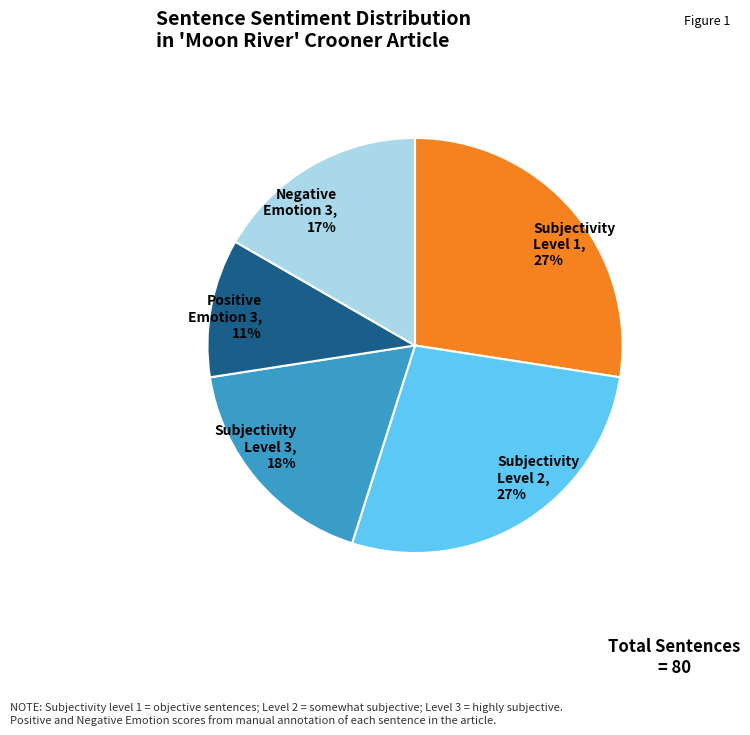

What is the smallest slice in the pie chart?

Positive Emotion 3